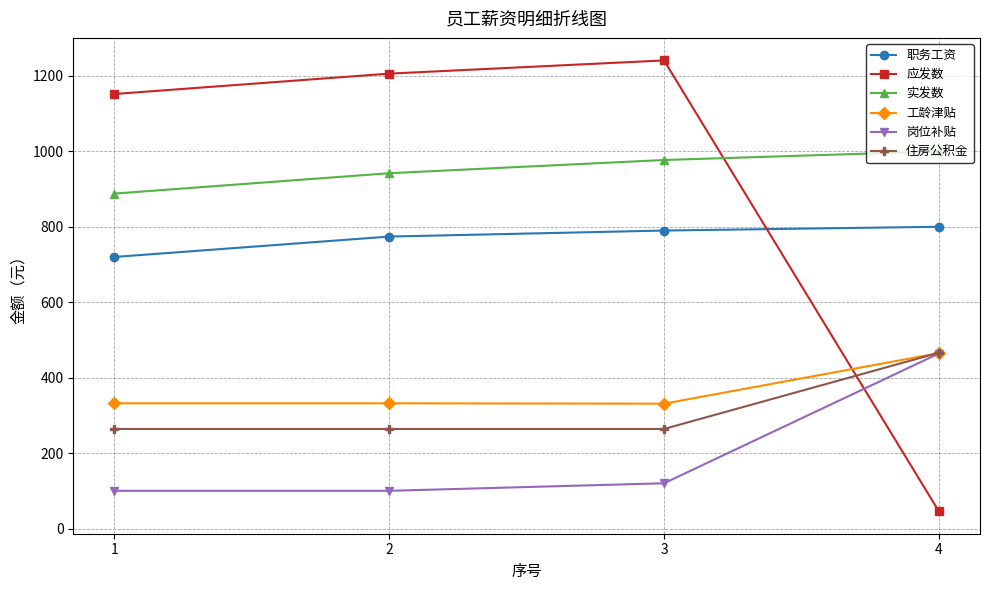

True or false: 实发数 and 工龄津贴 cross at least once.

False